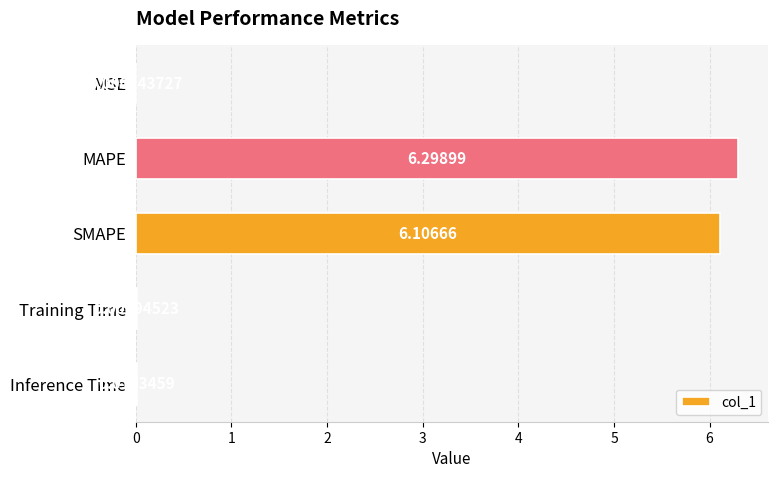

Where is the data nearest to the value 3?

Inference Time